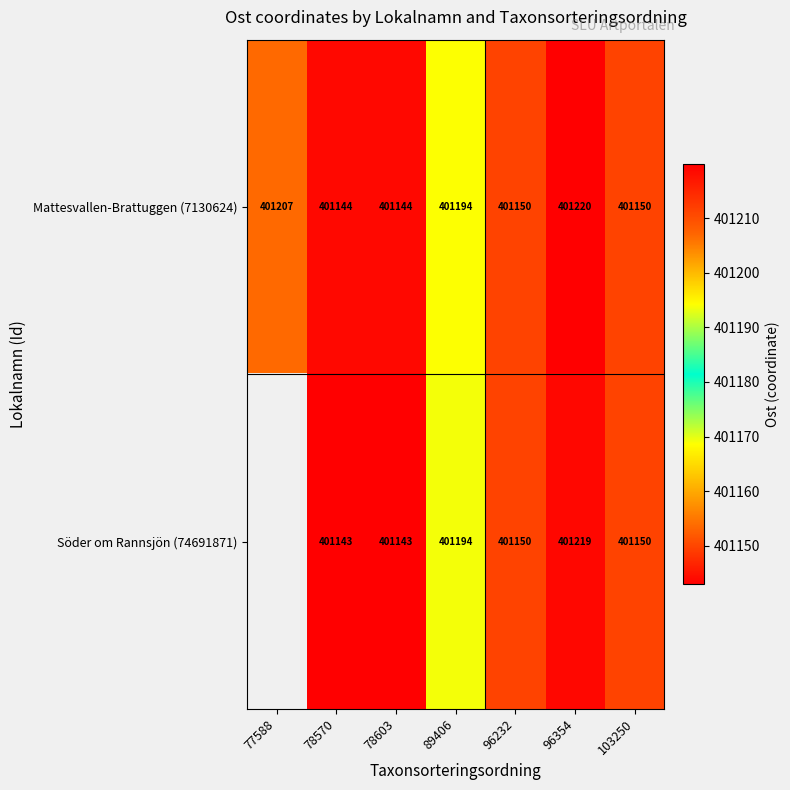

What is the total value across all series at 78570?

802287.0